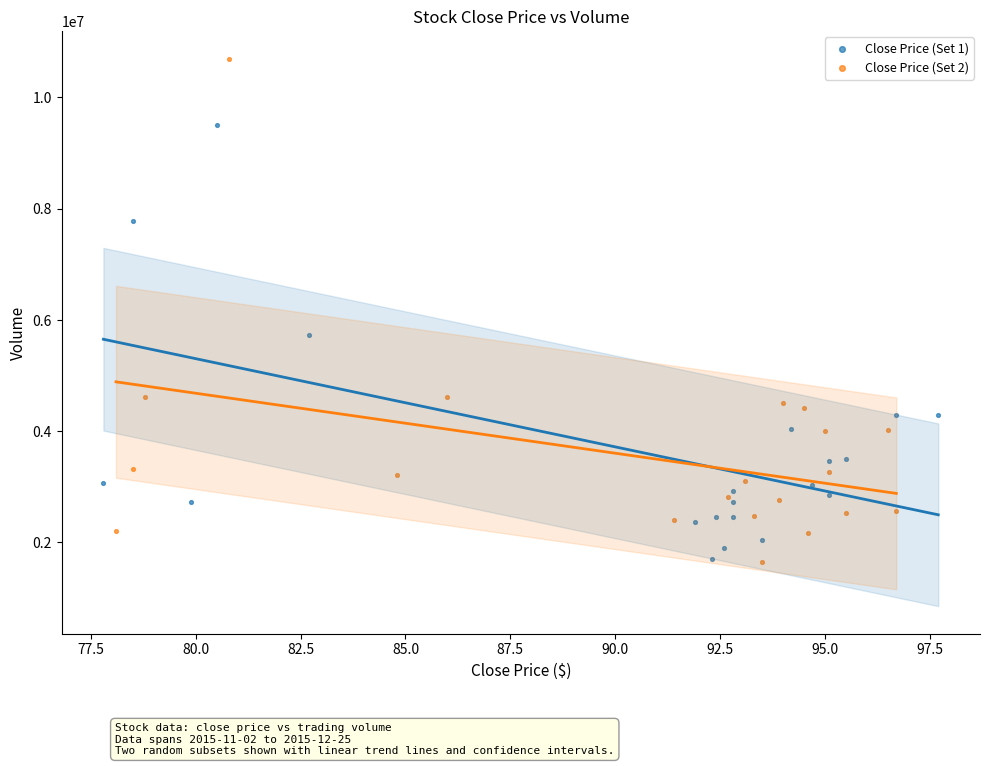

Which series has the largest Y range (max minus min)?

Close Price (Set 2)